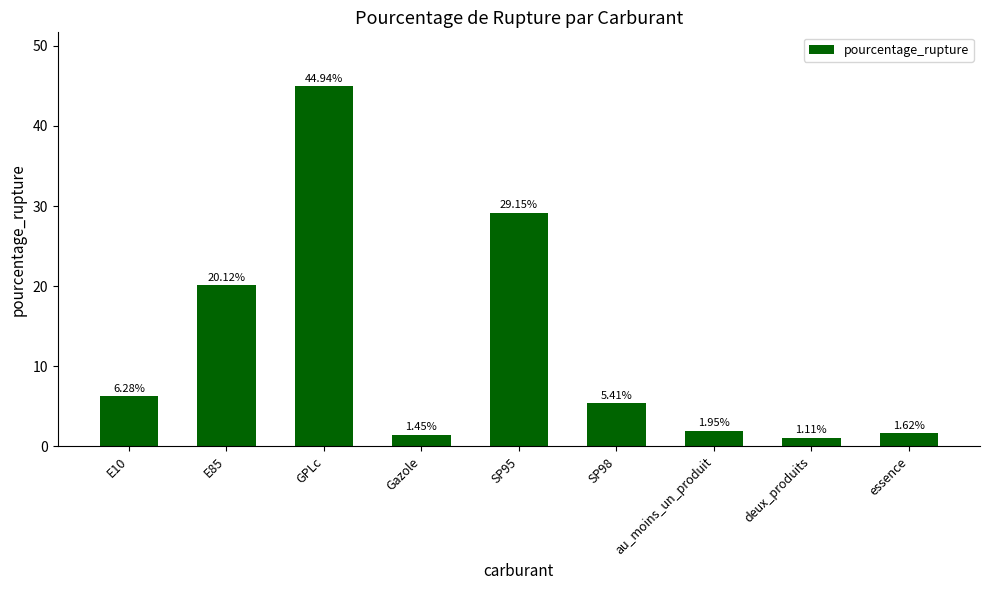

Rank the categories by value from highest to lowest.

GPLc, SP95, E85, E10, SP98, au_moins_un_produit, essence, Gazole, deux_produits